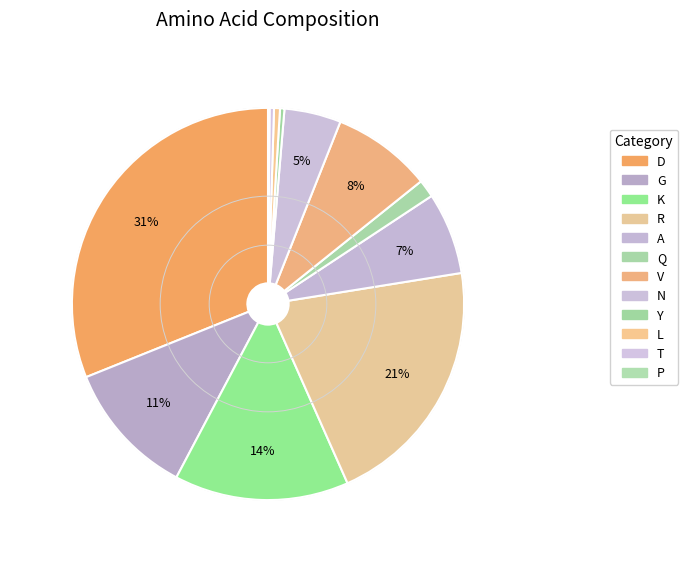

To the nearest percent, what is the difference between the largest and smallest slice percentages?

31%